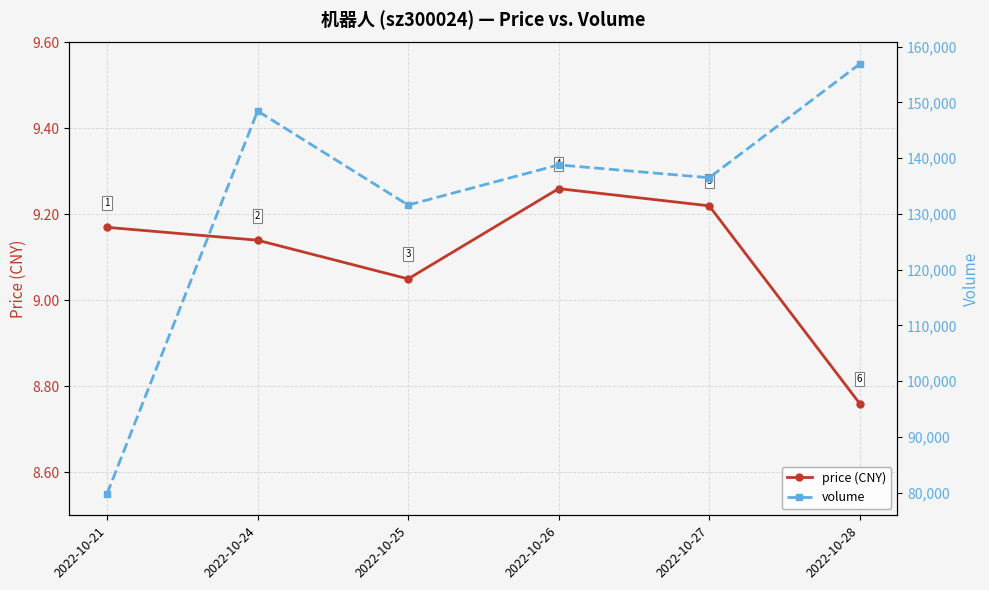

How many interior local valleys does the volume series have?

2